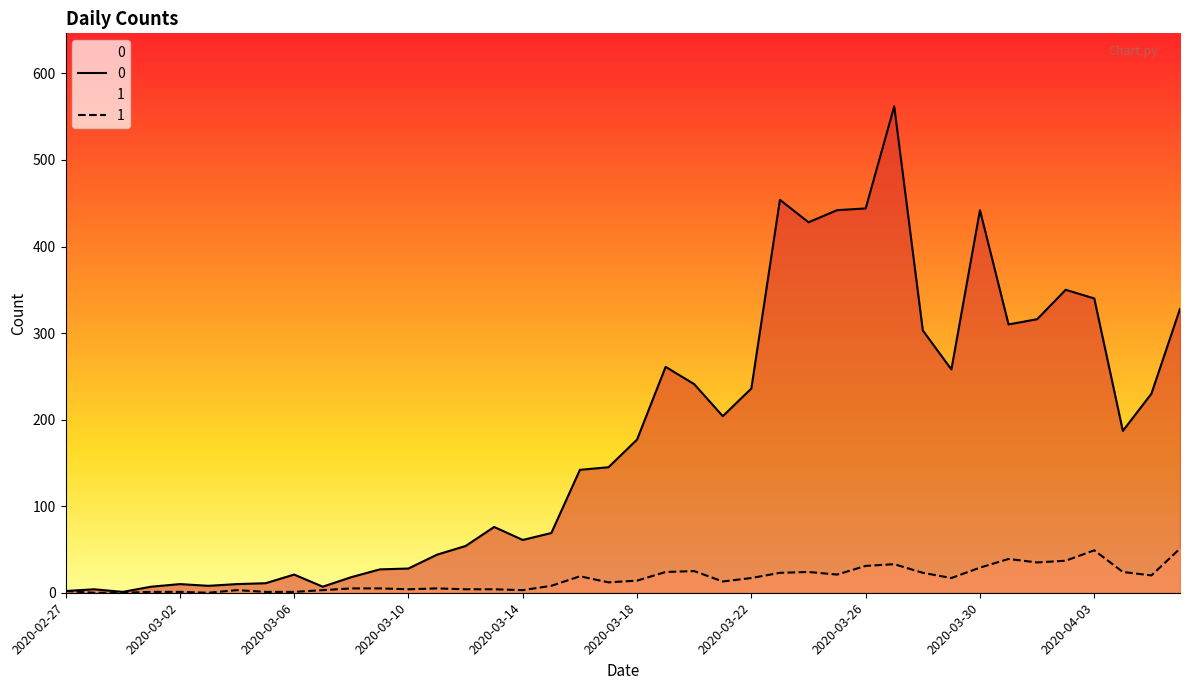

What is the maximum value for 1?

51